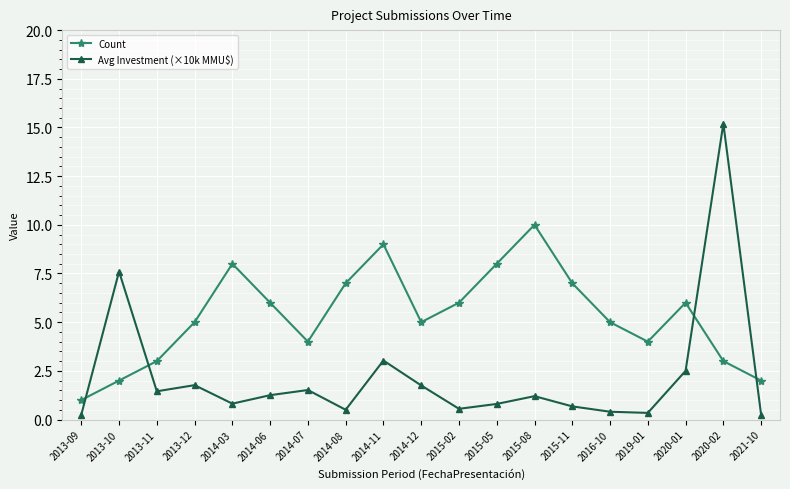

After their last crossing, which series has the higher values: Avg Investment (×10k MMU$) or Count?

Count